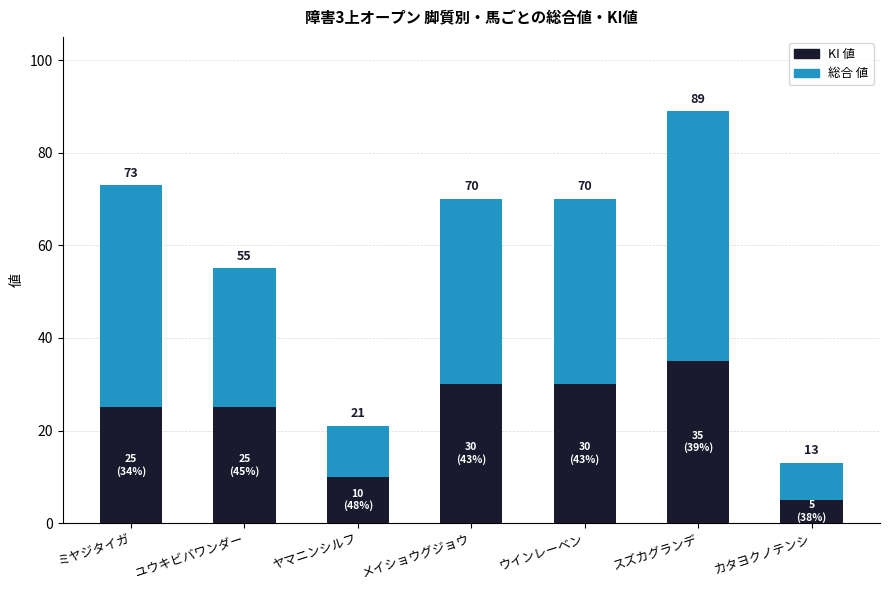

What is the total value across all series at ヤマニンシルフ?

21